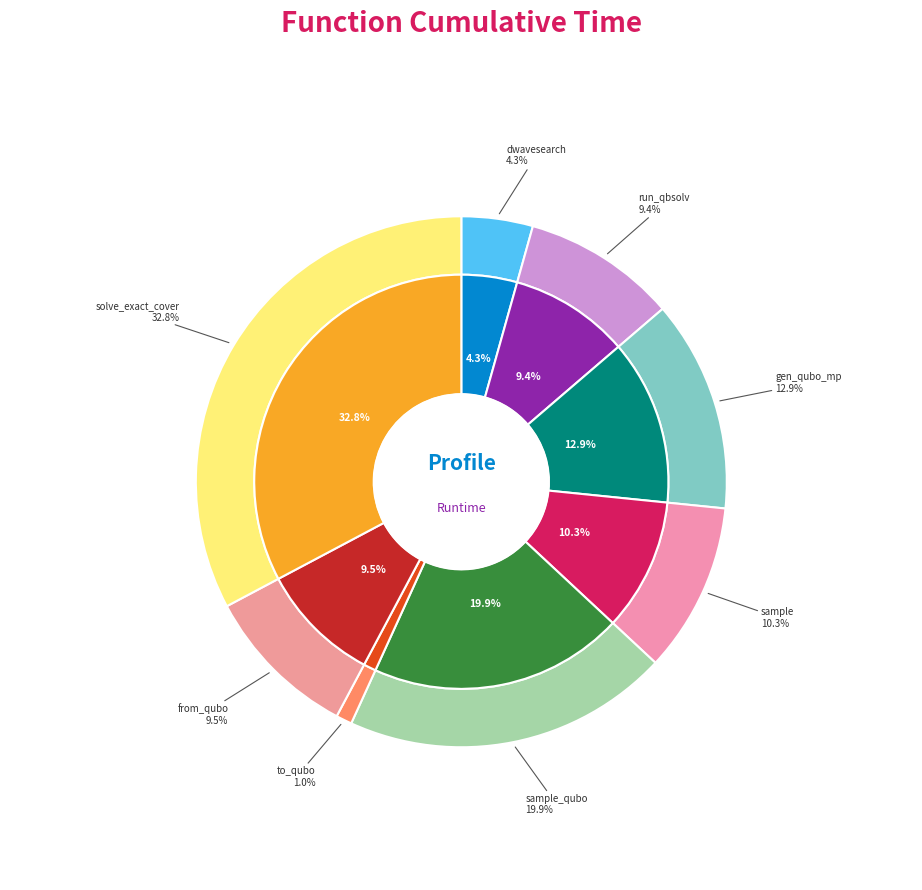

To the nearest percent, what percentage of the pie is sample_qubo?

20%